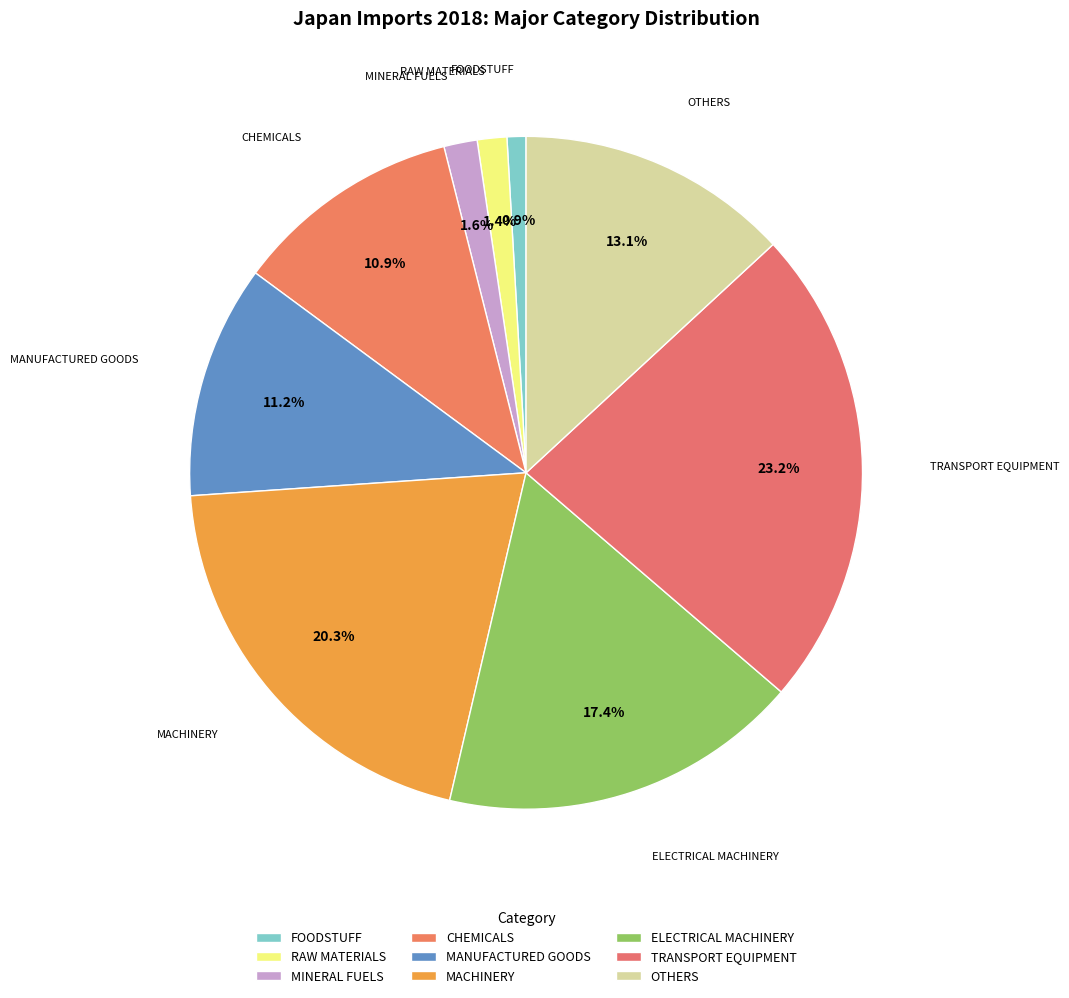

What portion of the pie excludes MACHINERY?

79.7%